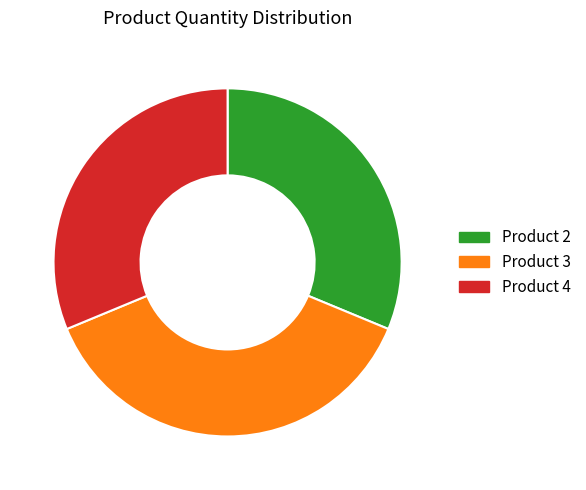

Is there any slice that represents more than half of the pie?

No